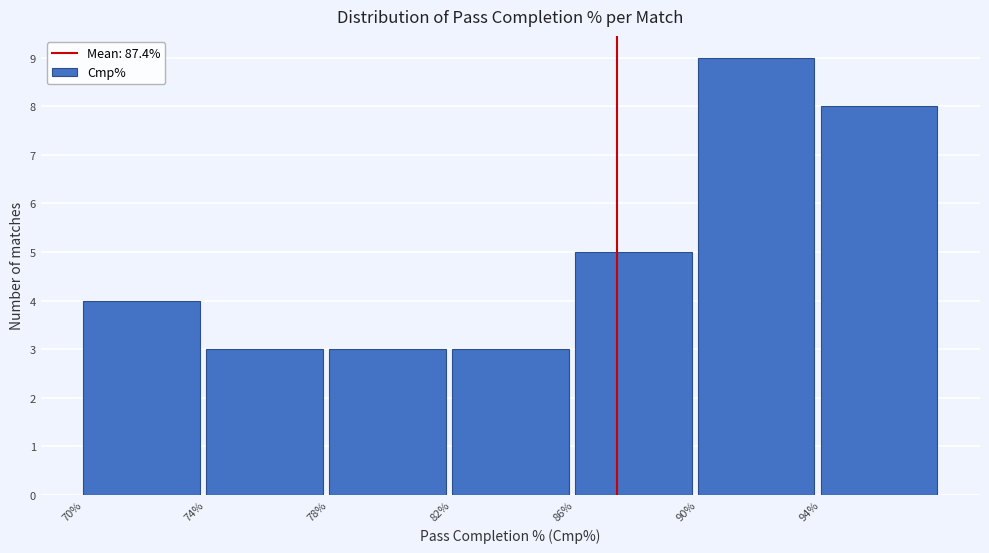

Over which range of the x-axis is the bar tallest?

90 to 94